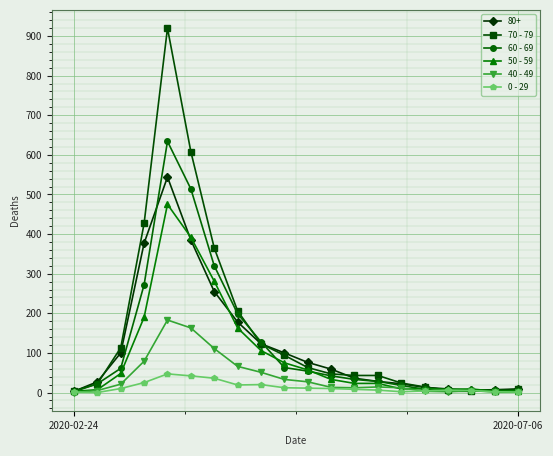

Rank the series by their maximum value, from highest to lowest.

70 - 79, 60 - 69, 80+, 50 - 59, 40 - 49, 0 - 29